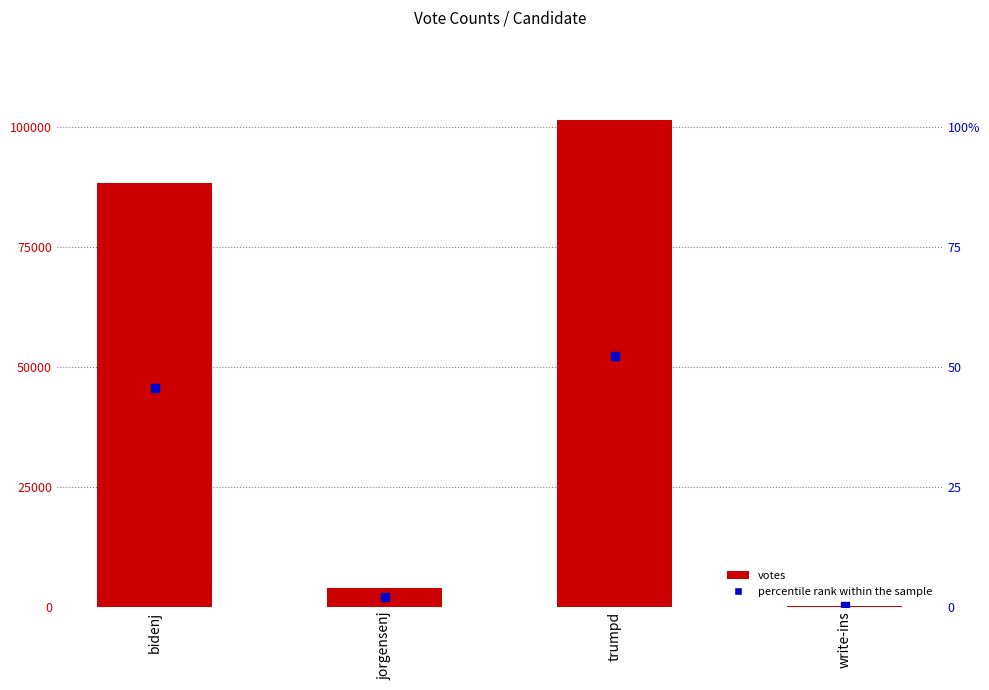

Which series reaches the maximum Y coordinate?

votes